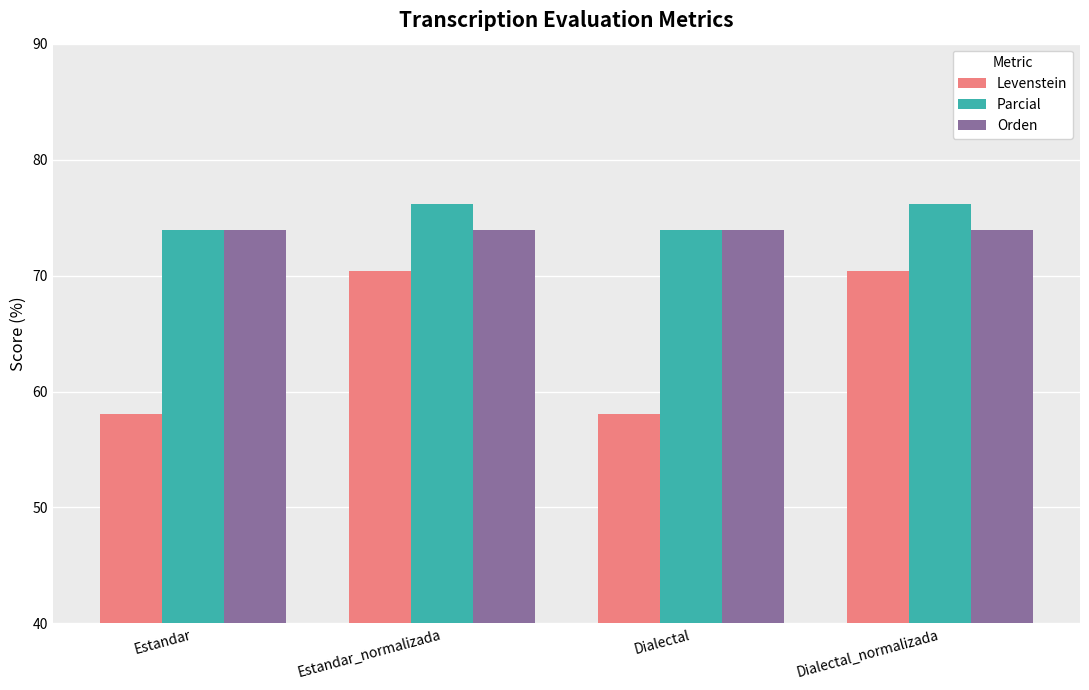

What position from the left is Dialectal?

3